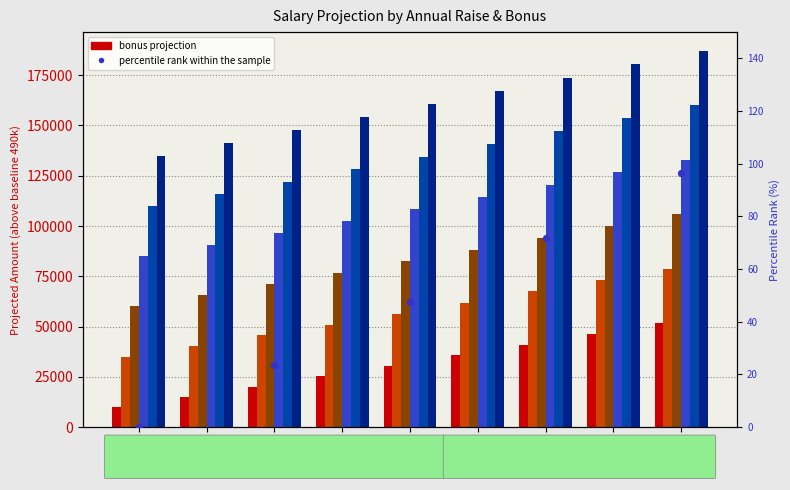

Which has a higher value, 0.020 or 0.040?

0.040